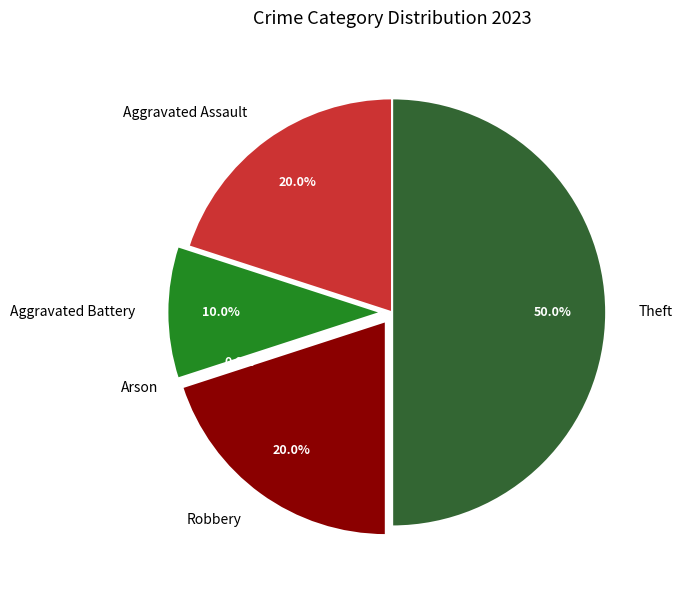

To the nearest percent, what is the difference between the largest and smallest slice percentages?

50%